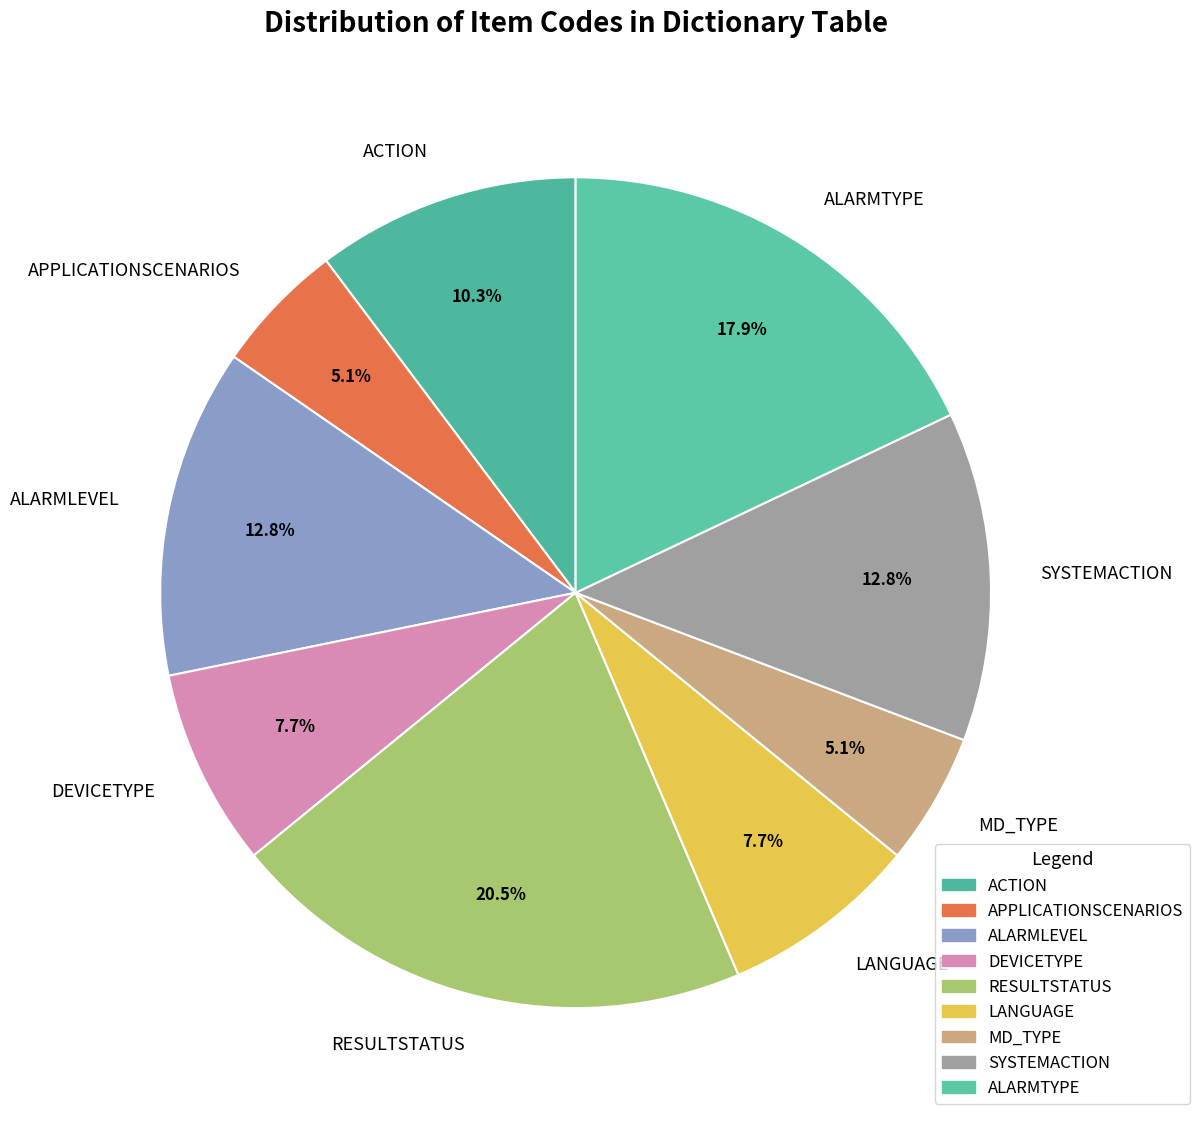

Does ALARMLEVEL account for over 50% of the chart?

No